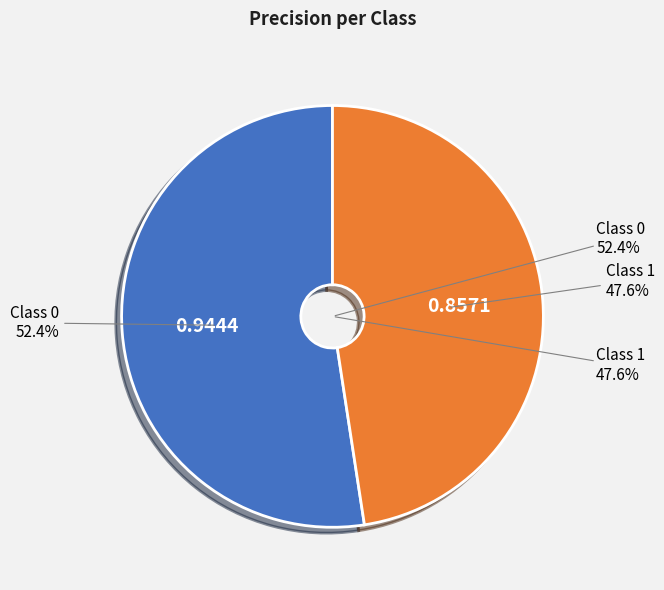

To the nearest percent, what is the difference between the 1 and 0 slice percentages?

5%